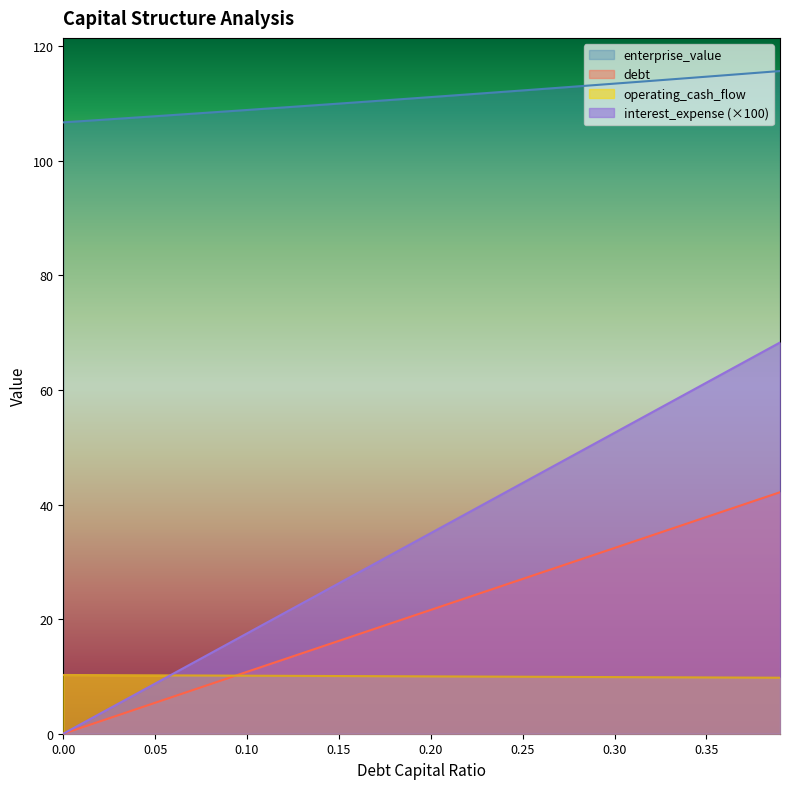

Reading right to left, extract all data points from this chart.

debt_capital: 42.2	41.1	40.0	38.9	37.8	36.8	35.7	34.6	33.5	32.4	31.3	30.3	29.2	28.1	27.0	25.9	24.9	23.8	22.7	21.6	20.5	19.5	18.4	17.3	16.2	15.1	14.1	13.0	11.9	10.8	9.7	8.6	7.6	6.5	5.4	4.3	3.2	2.2	1.1	0.0
enterprise_value: 115.7	115.4	115.2	114.9	114.7	114.5	114.2	114.0	113.7	113.5	113.2	113.0	112.8	112.5	112.3	112.1	111.8	111.6	111.4	111.1	110.9	110.7	110.5	110.2	110.0	109.8	109.6	109.3	109.1	108.9	108.7	108.4	108.2	108.0	107.8	107.6	107.4	107.2	106.9	106.7
debt: 9.8	9.8	9.8	9.8	9.8	9.8	9.8	9.9	9.9	9.9	9.9	9.9	9.9	9.9	9.9	10.0	10.0	10.0	10.0	10.0	10.0	10.0	10.0	10.1	10.1	10.1	10.1	10.1	10.1	10.1	10.1	10.2	10.2	10.2	10.2	10.2	10.2	10.2	10.2	10.3
interest_expense: 68.3	66.5	64.8	63.0	61.3	59.5	57.8	56.0	54.3	52.5	50.8	49.0	47.3	45.5	43.8	42.0	40.3	38.5	36.8	35.0	33.3	31.5	29.8	28.0	26.3	24.5	22.8	21.0	19.3	17.5	15.8	14.0	12.3	10.5	8.8	7.0	5.3	3.5	1.8	0.0